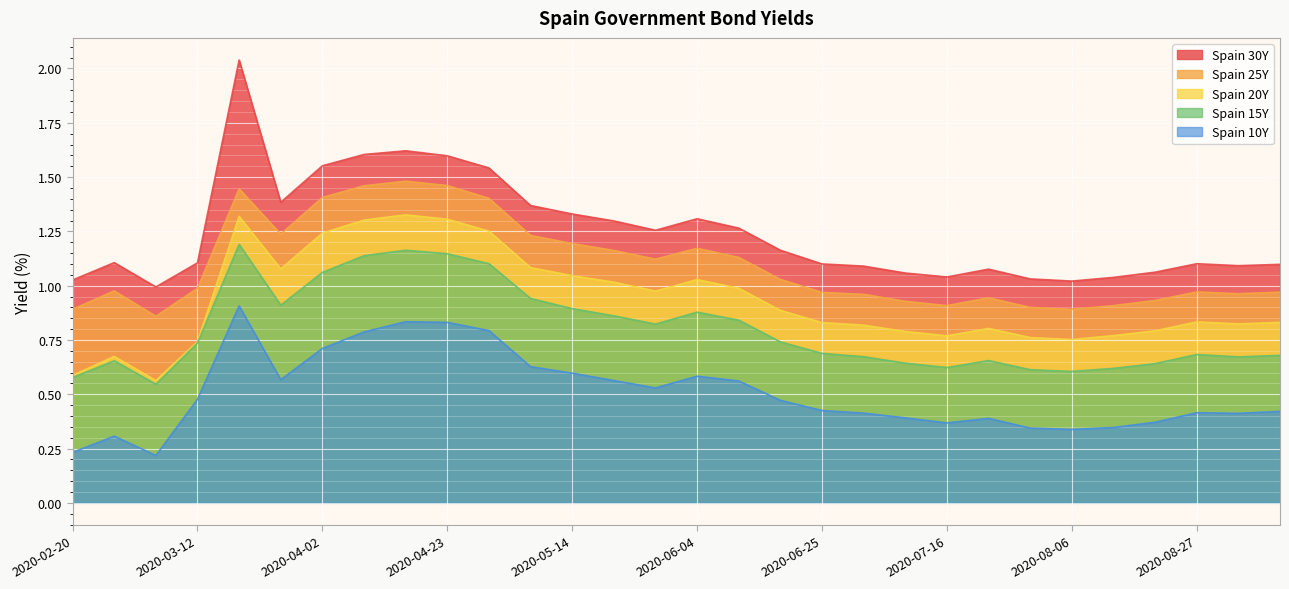

How many lines are shown in the chart?

5